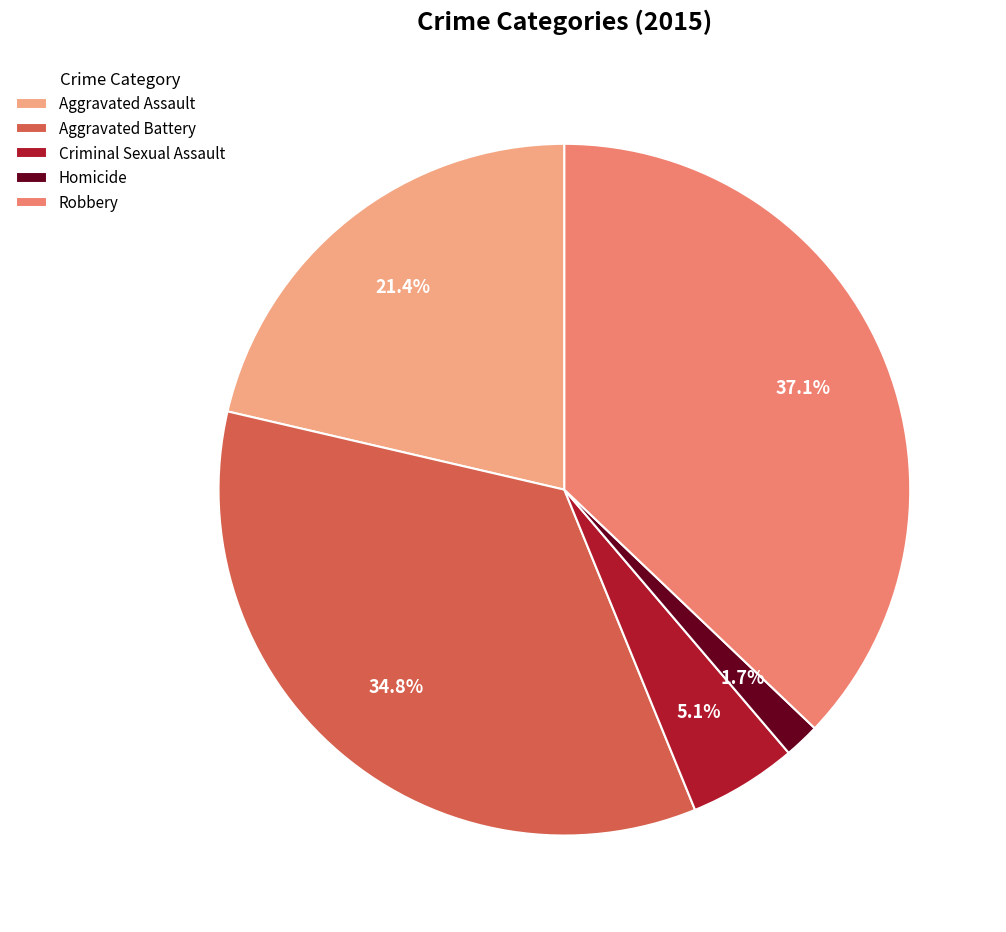

What is the ratio of the value at Homicide to the value at Aggravated Assault?

0.1